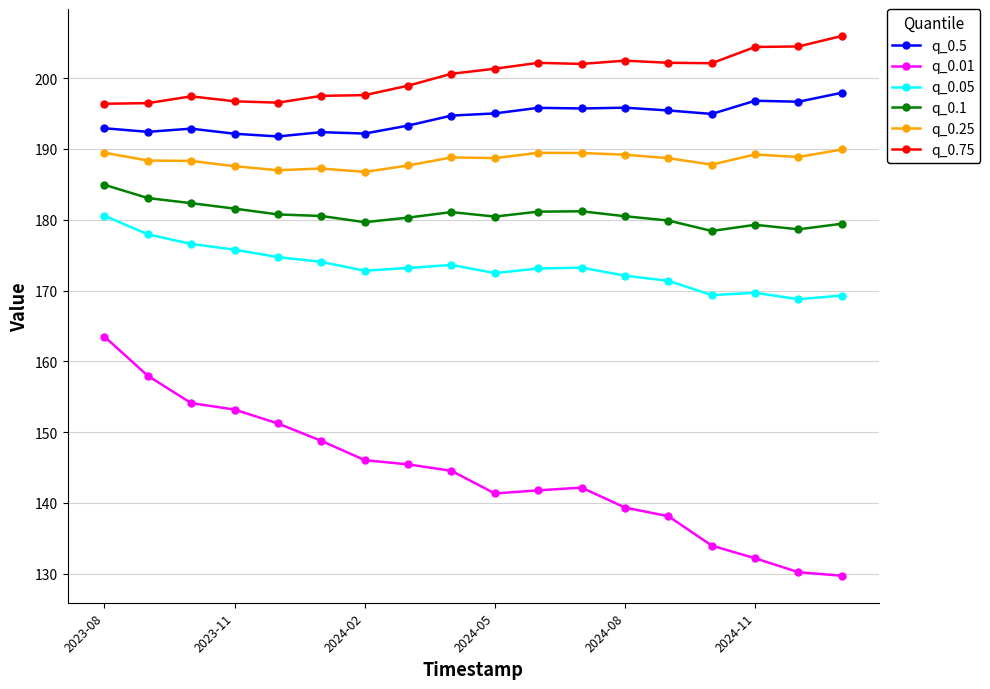

Which series has the largest total across all categories?

q_0.75